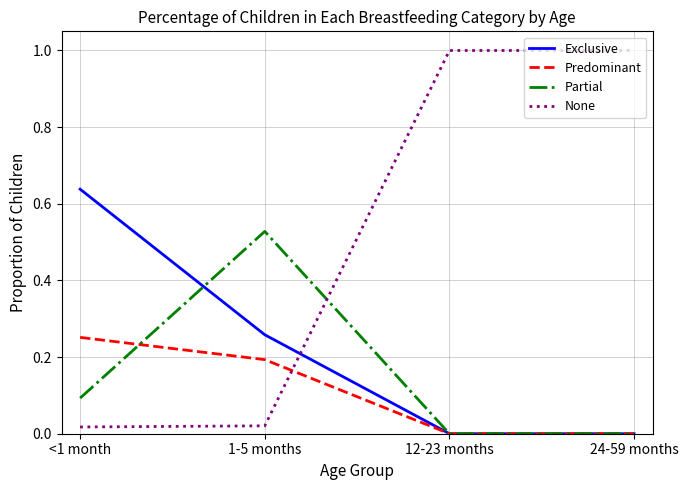

Is it true that Partial equals -0.3 at 24-59 months?

False